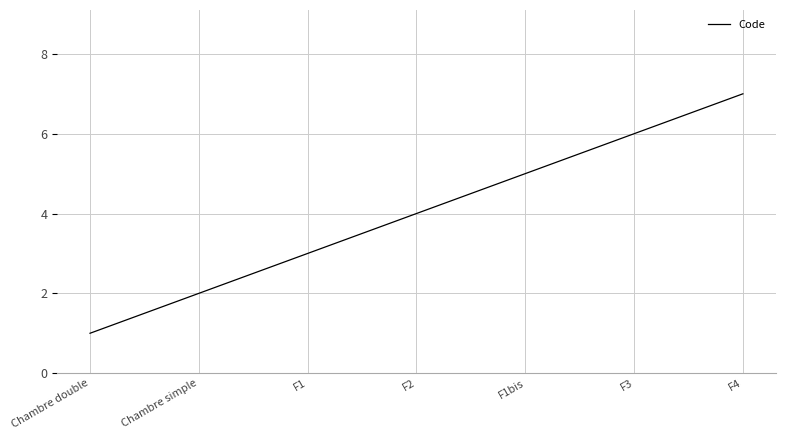

Reading left to right, extract all data points from this chart.

1	2	3	4	5	6	7